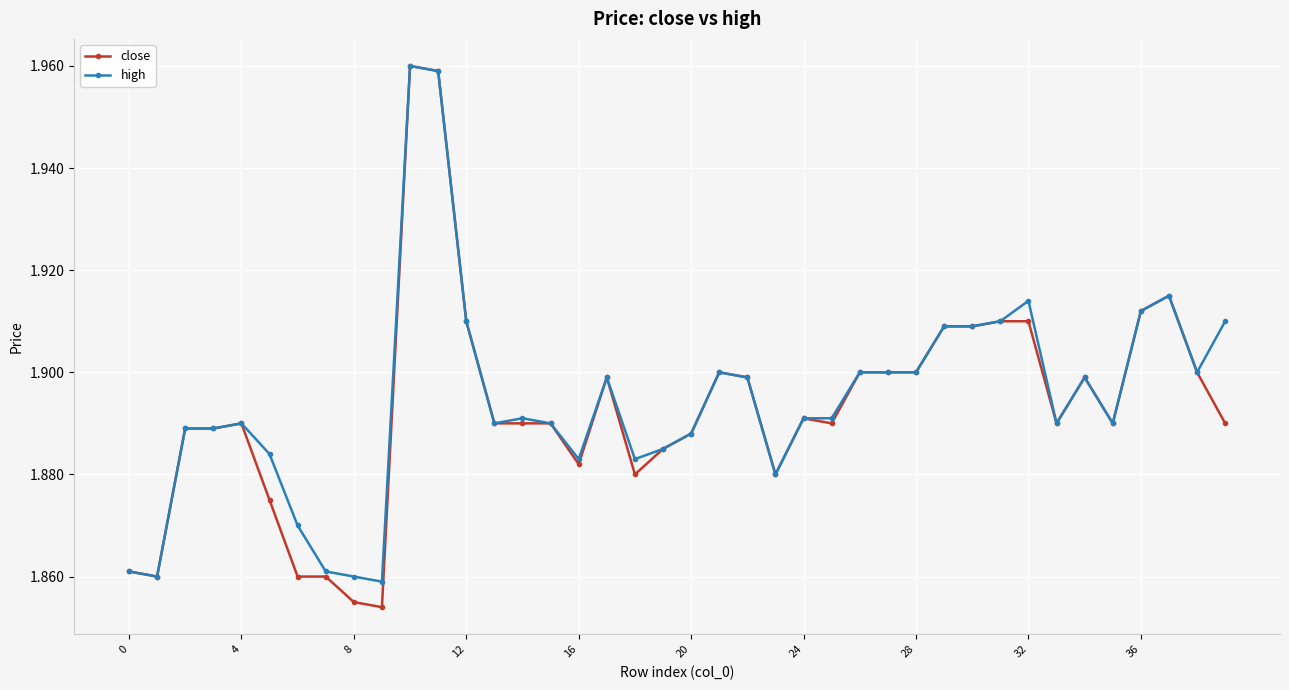

Which series has the widest spread of values?

close